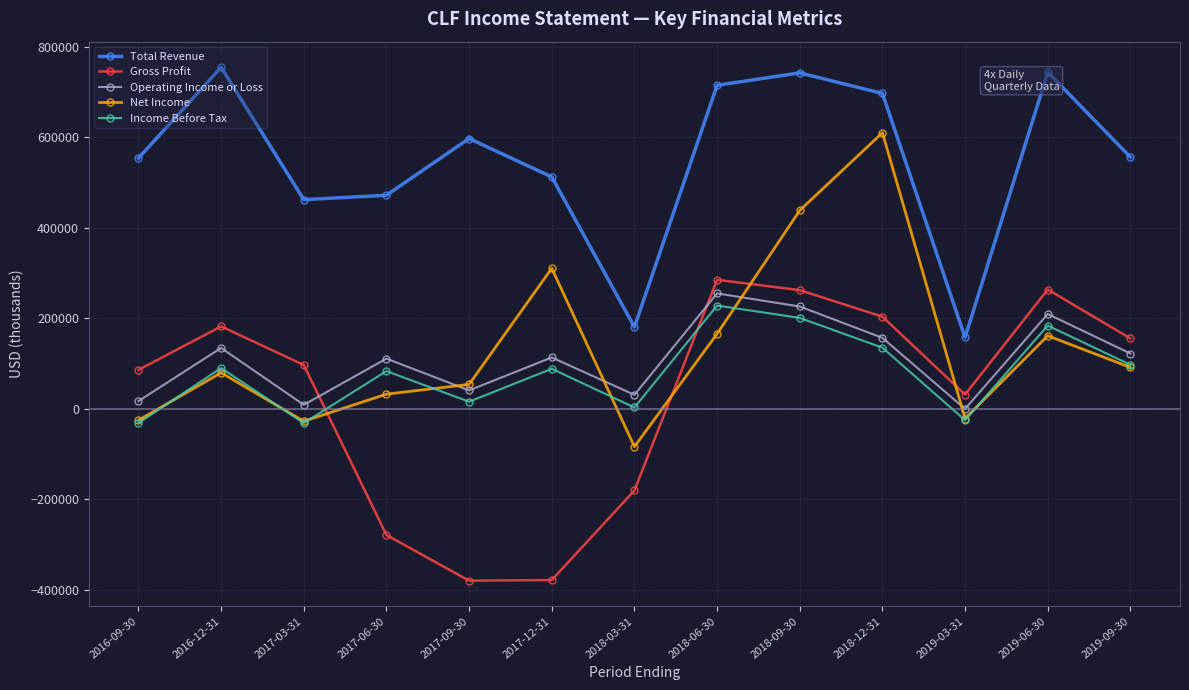

Does the chart display data point markers on the line(s)?

Yes